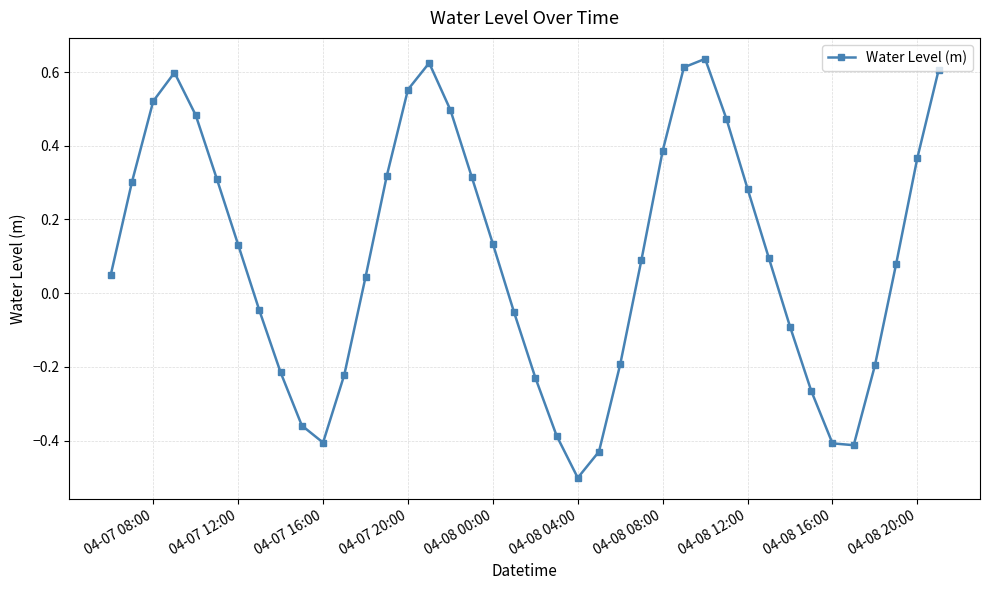

What is the difference between the second highest and second lowest values?

1.1